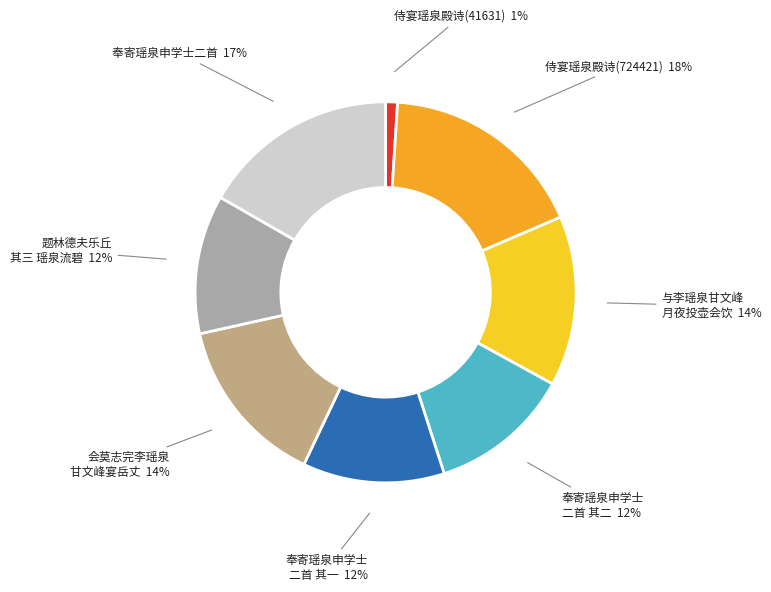

How many slices are in this pie chart?

8